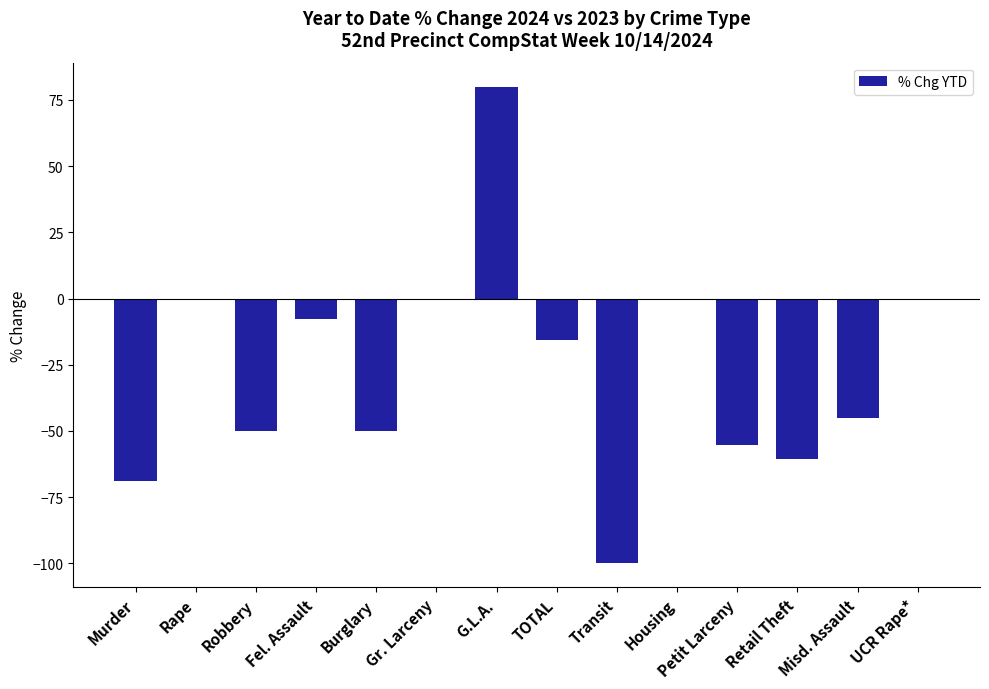

Does the chart contain stacked bars?

No